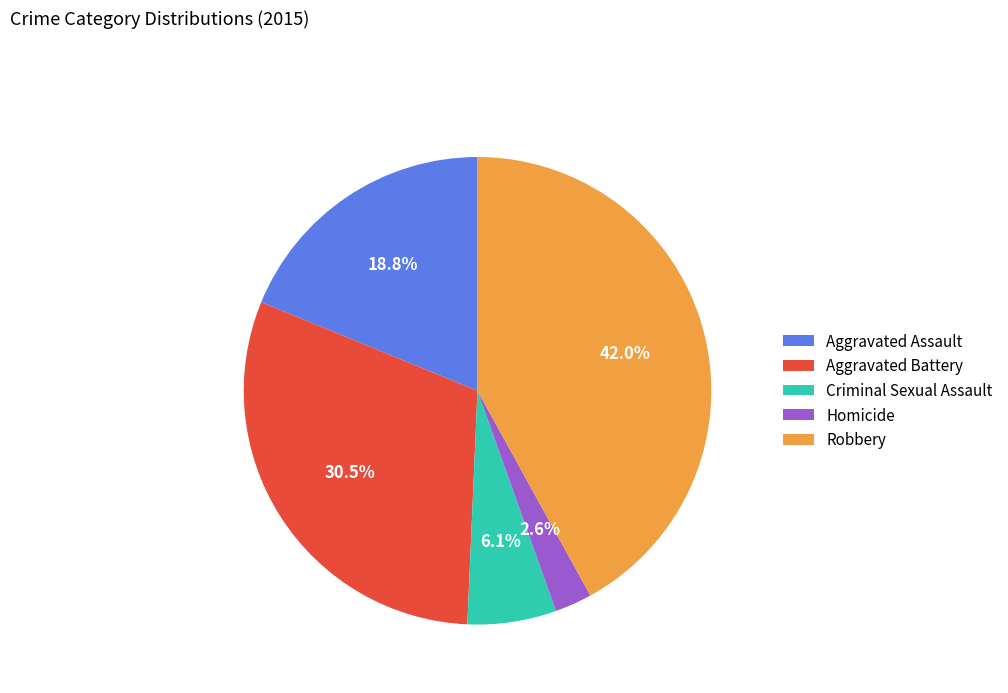

Which has a higher value, Homicide or Aggravated Assault?

Aggravated Assault